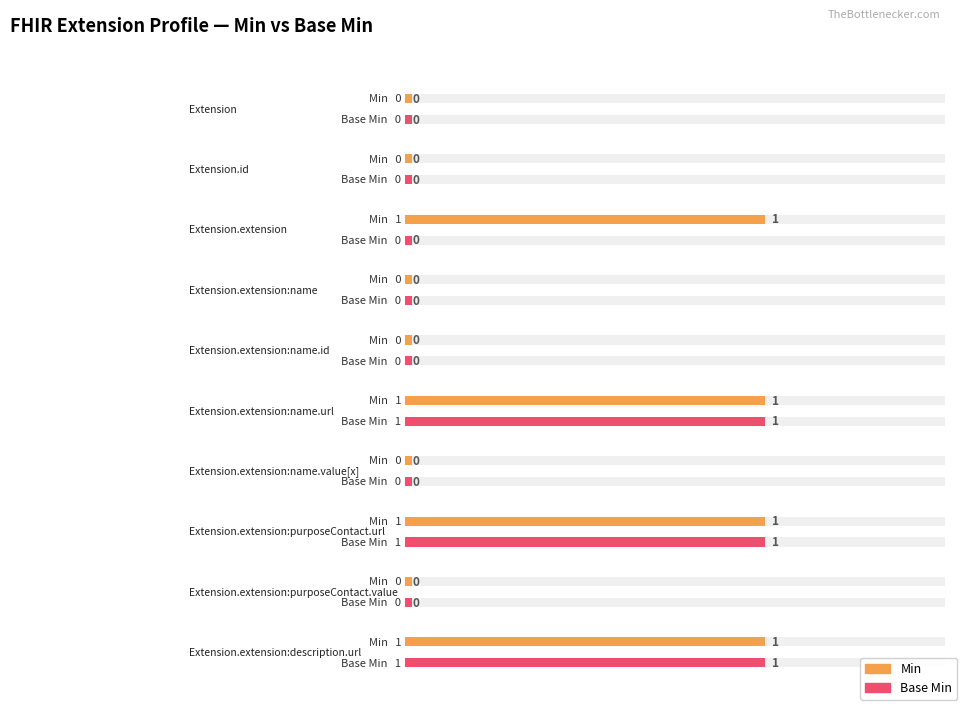

What is the sum of all Min values?

4